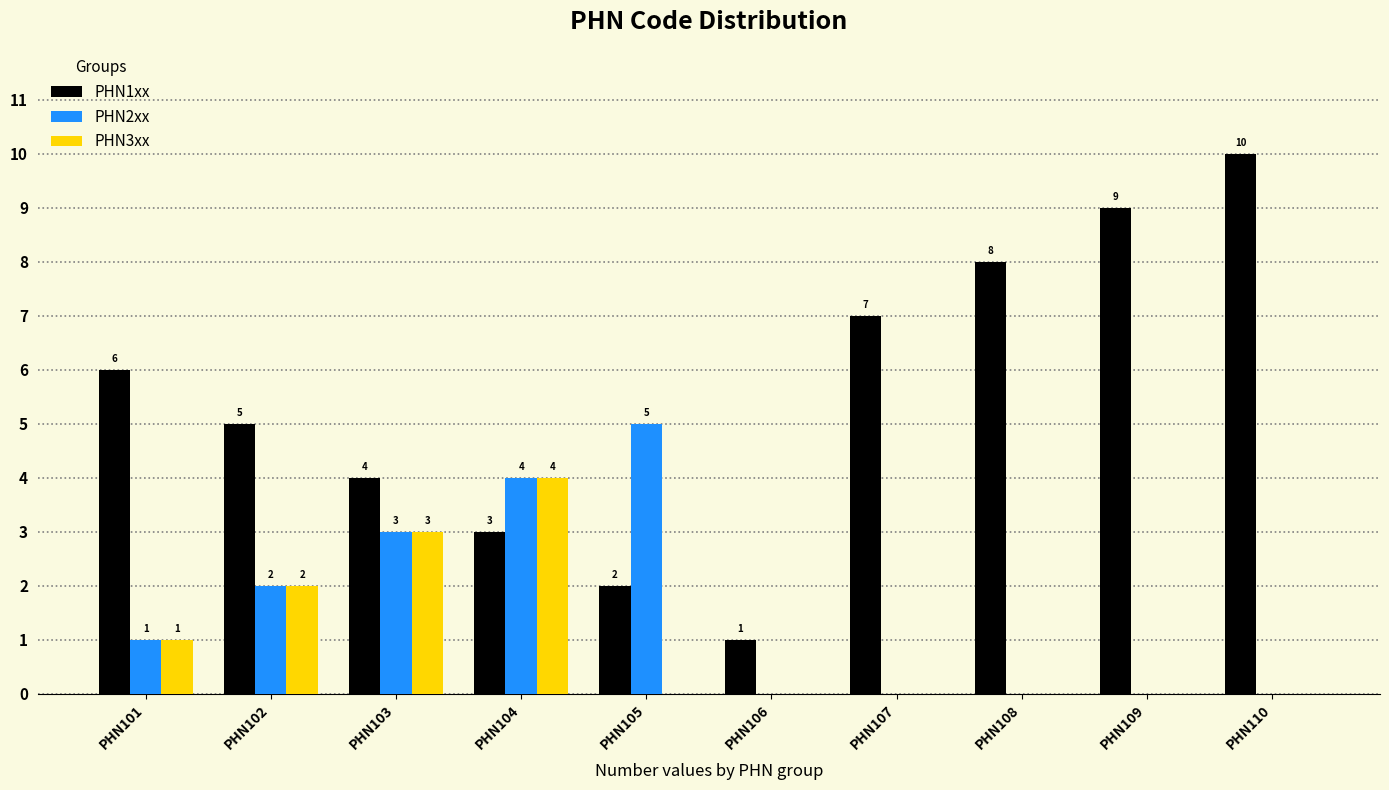

Between PHN103 and PHN109, which series saw the biggest shift?

PHN1xx